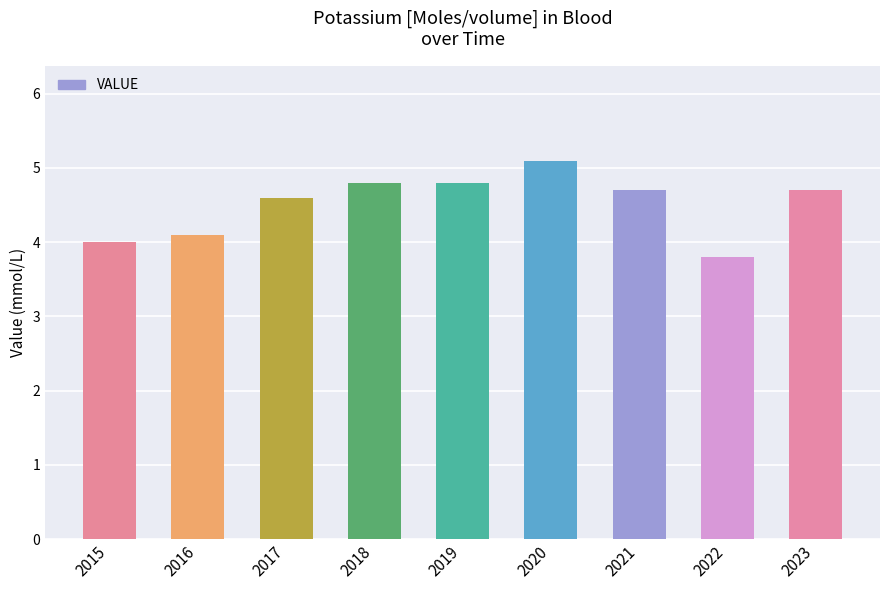

Between 2022 and 2020, which is larger?

2020